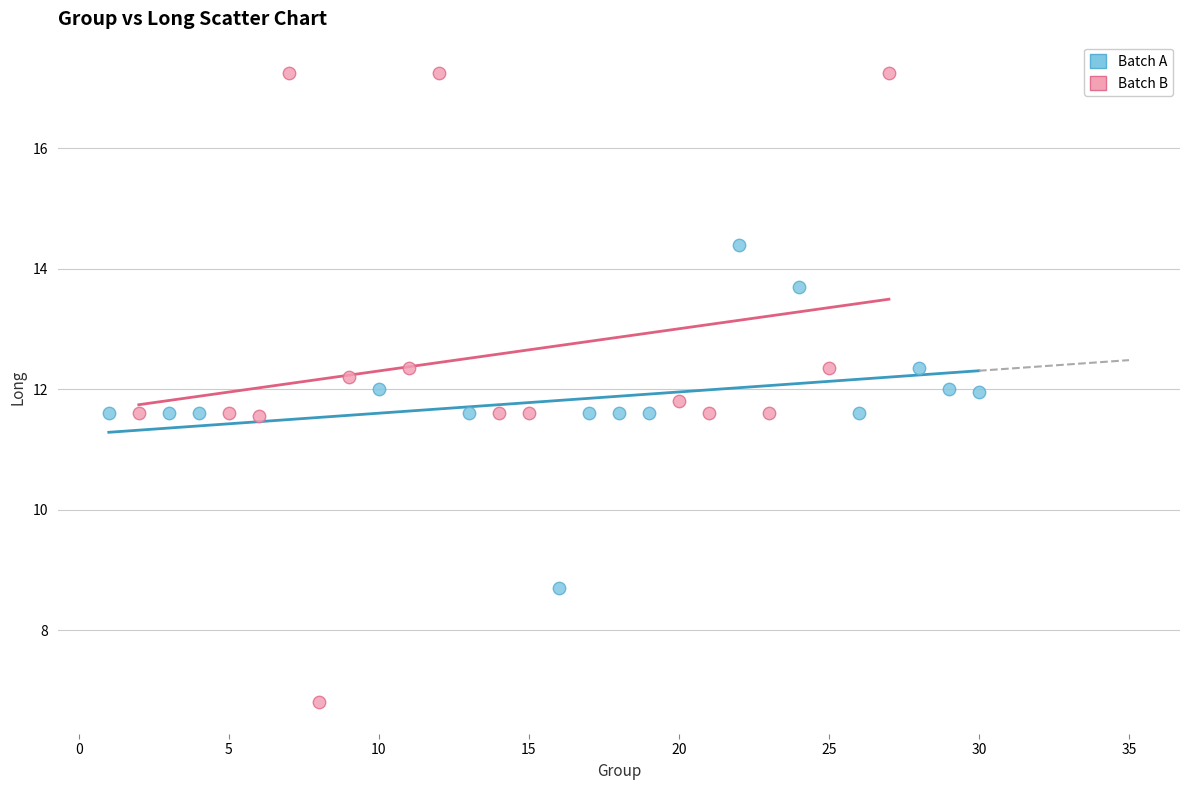

Which series has the widest spread of Y values?

Batch B